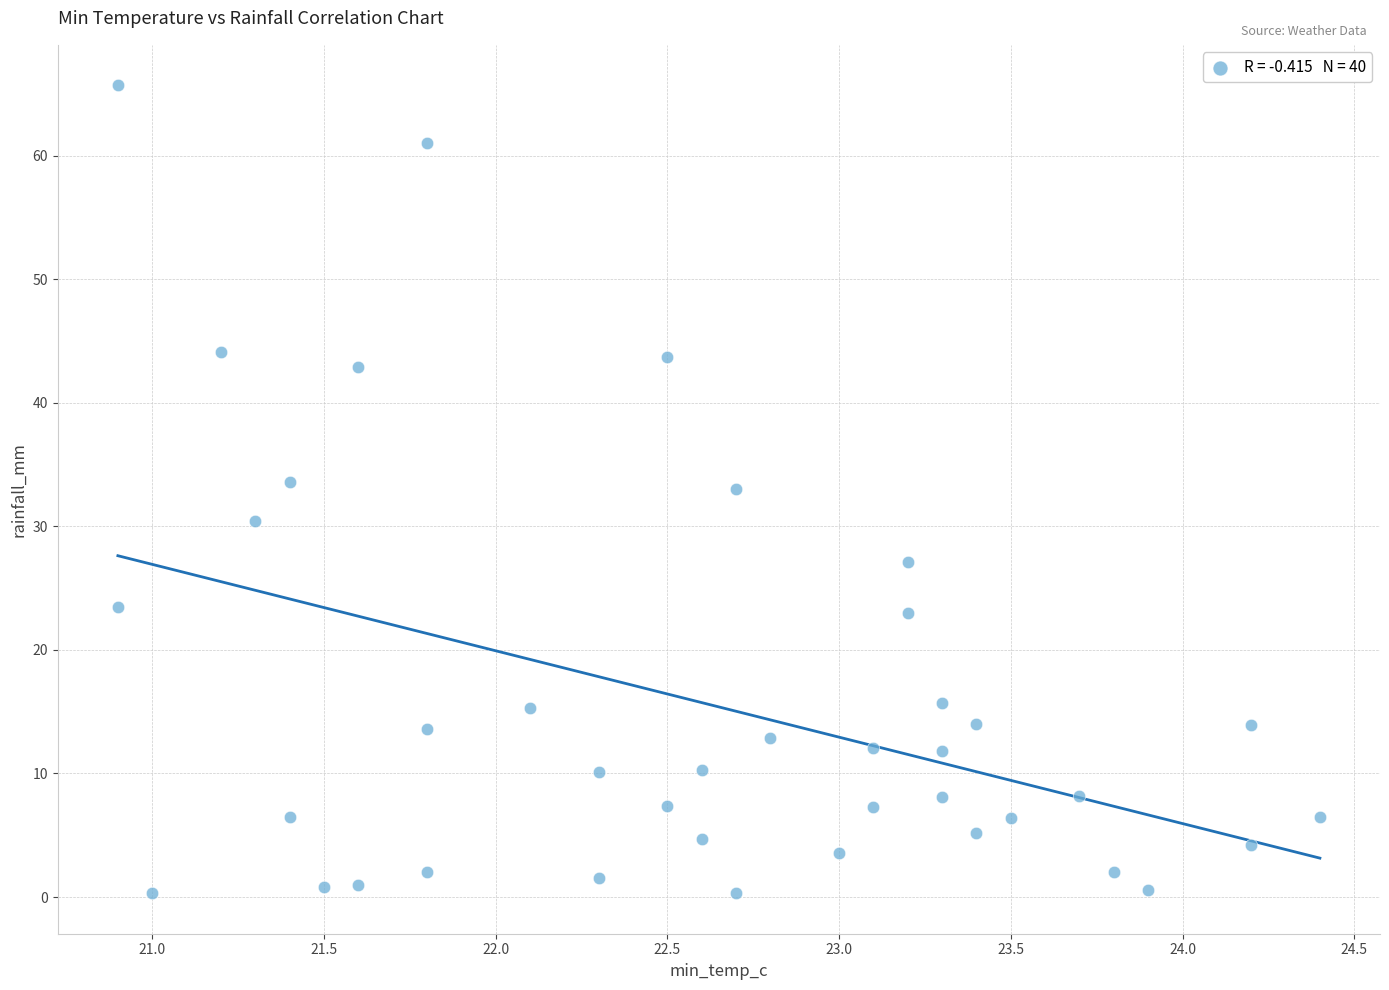

What is the range of X values (max minus min)?

3.5